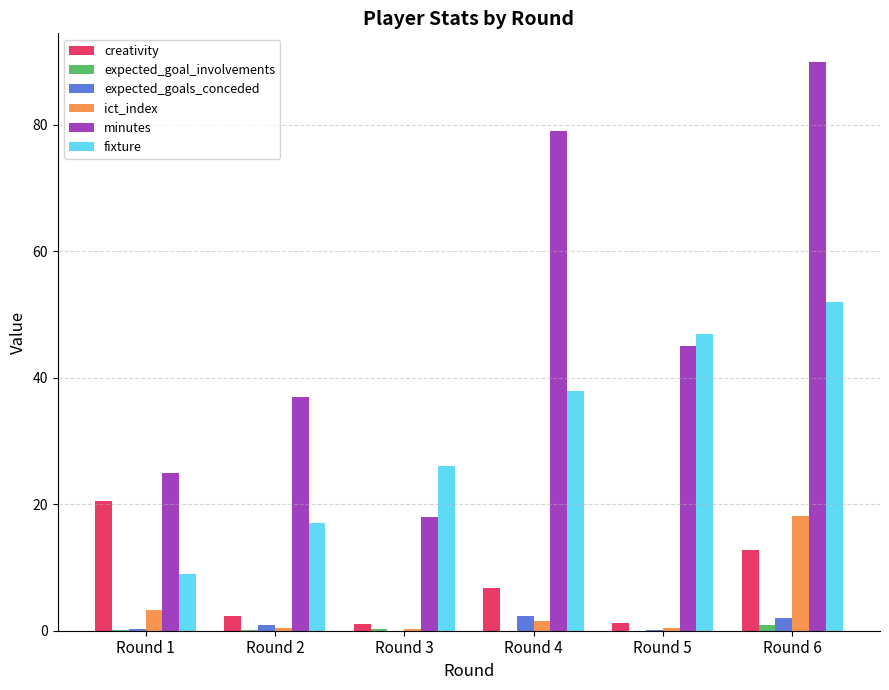

The value of minutes at Round 1 is 41.2. True or false?

False